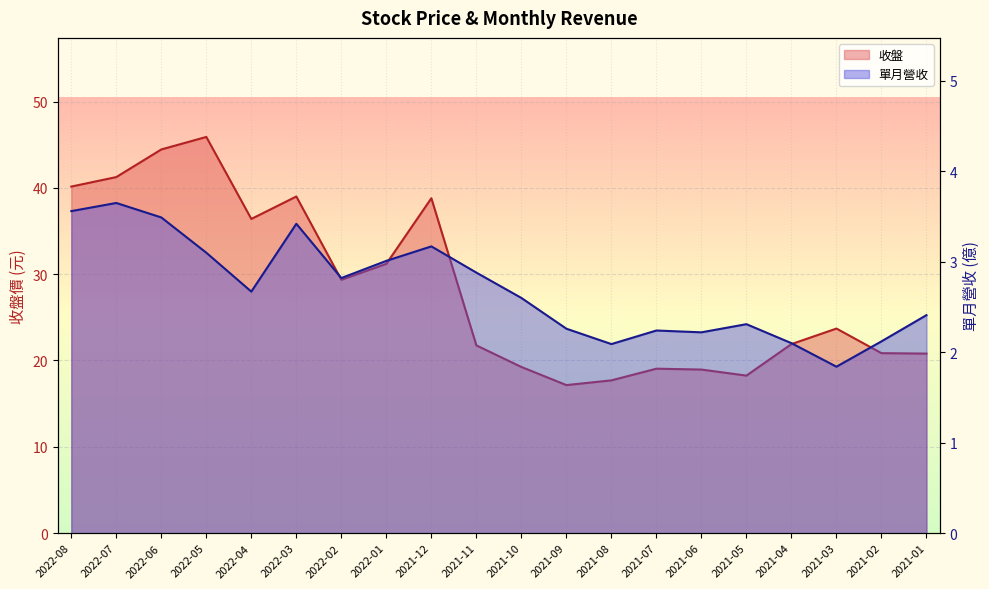

At how many categories does at least one series exceed 9?

20